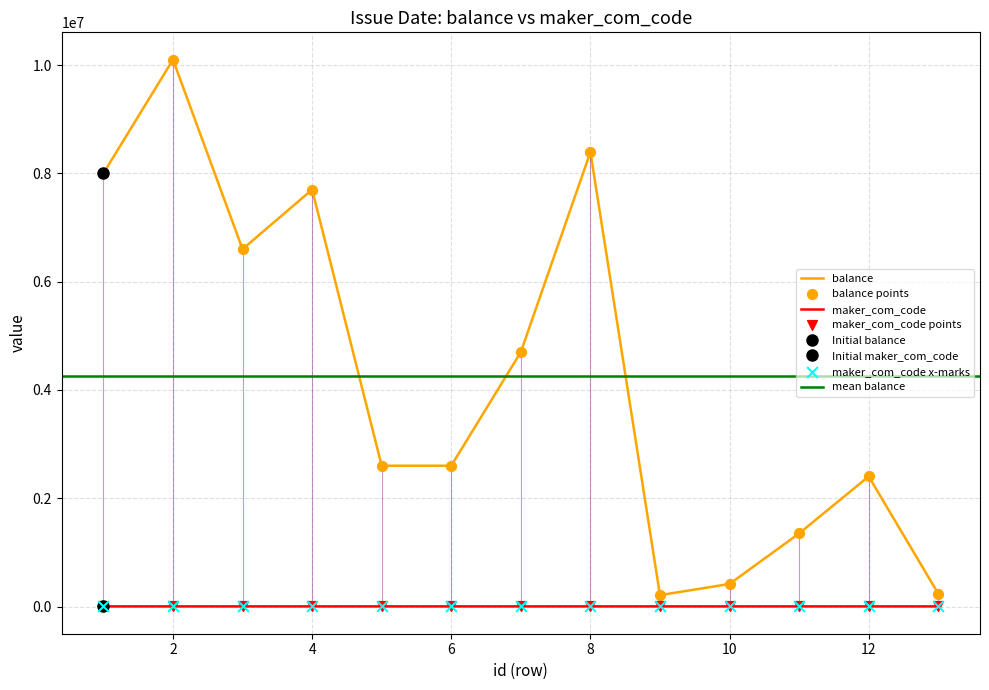

Which series contains the lowest Y value?

maker_com_code